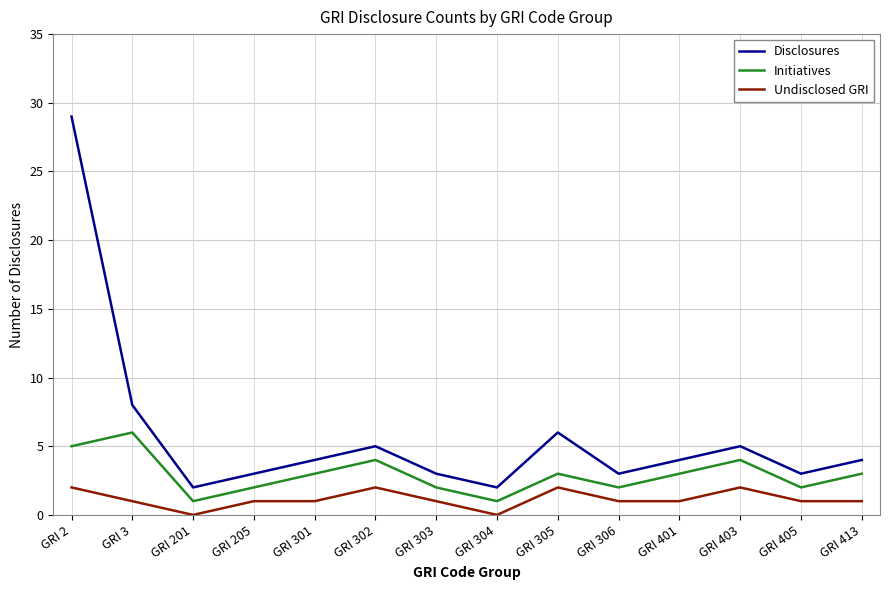

Reading left to right, list all the values displayed in this chart.

Disclosures: GRI 2=29	GRI 3=8	GRI 201=2	GRI 205=3	GRI 301=4	GRI 302=5	GRI 303=3	GRI 304=2	GRI 305=6	GRI 306=3	GRI 401=4	GRI 403=5	GRI 405=3	GRI 413=4
Initiatives: GRI 2=5	GRI 3=6	GRI 201=1	GRI 205=2	GRI 301=3	GRI 302=4	GRI 303=2	GRI 304=1	GRI 305=3	GRI 306=2	GRI 401=3	GRI 403=4	GRI 405=2	GRI 413=3
Undisclosed GRI: GRI 2=2	GRI 3=1	GRI 201=0	GRI 205=1	GRI 301=1	GRI 302=2	GRI 303=1	GRI 304=0	GRI 305=2	GRI 306=1	GRI 401=1	GRI 403=2	GRI 405=1	GRI 413=1